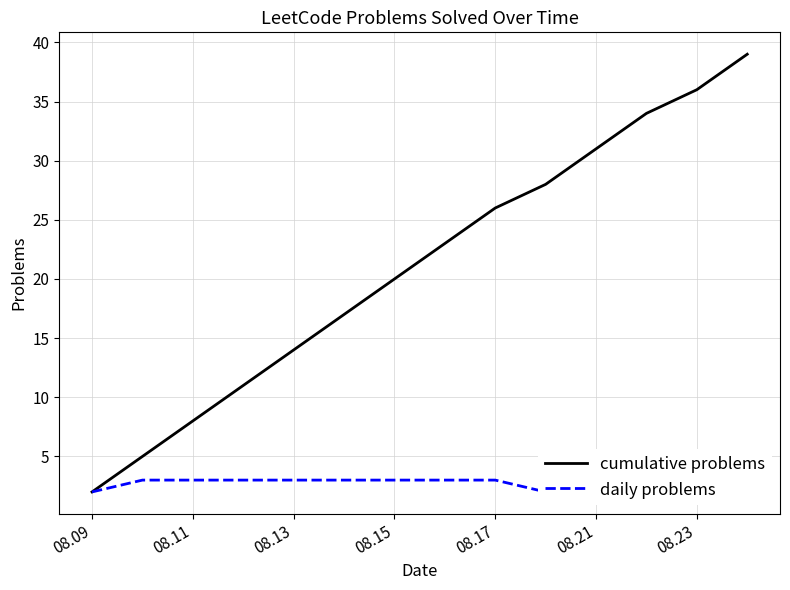

What value does the daily problems series have at 11?

3